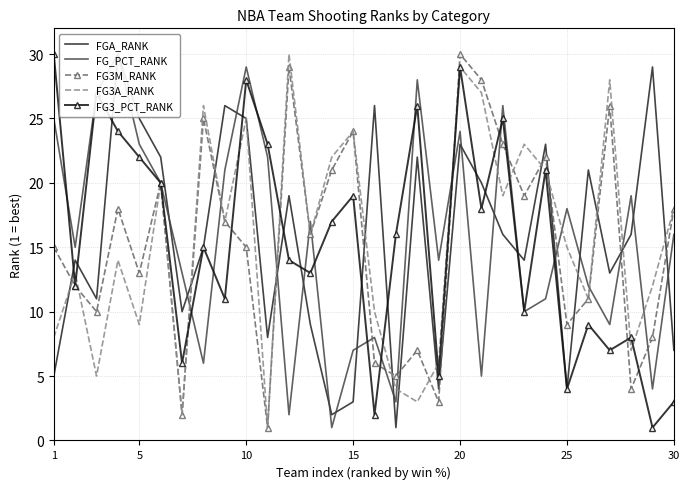

Is it true that FG3_PCT_RANK equals 30 at 1?

True